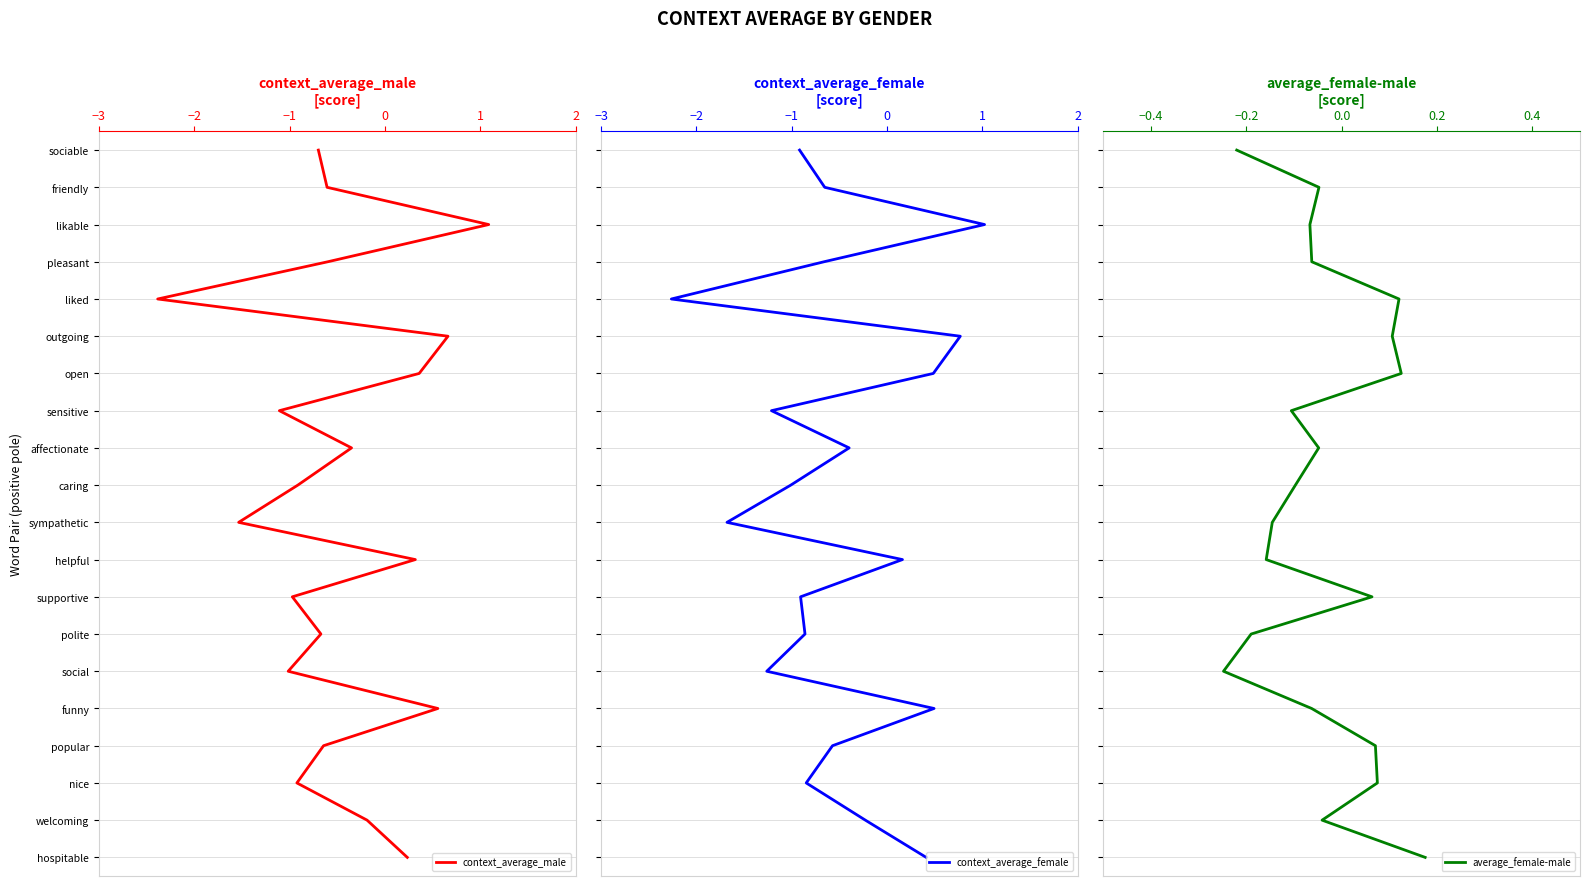

The context_average_female series shows 2 at −2. True or false?

False